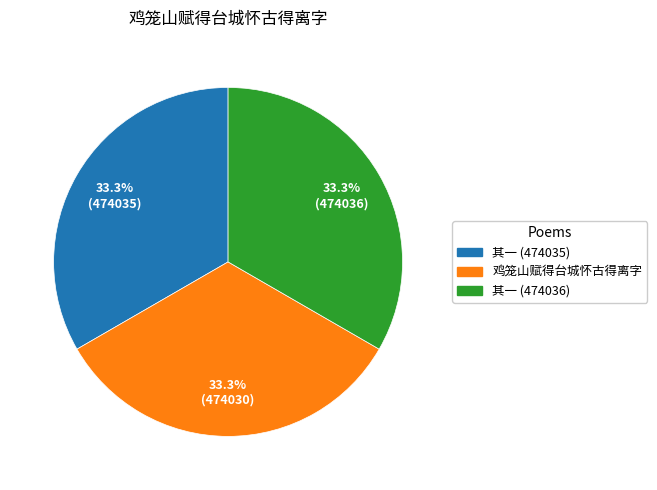

What percentage is NOT represented by 其一 (474035)?

66.7%